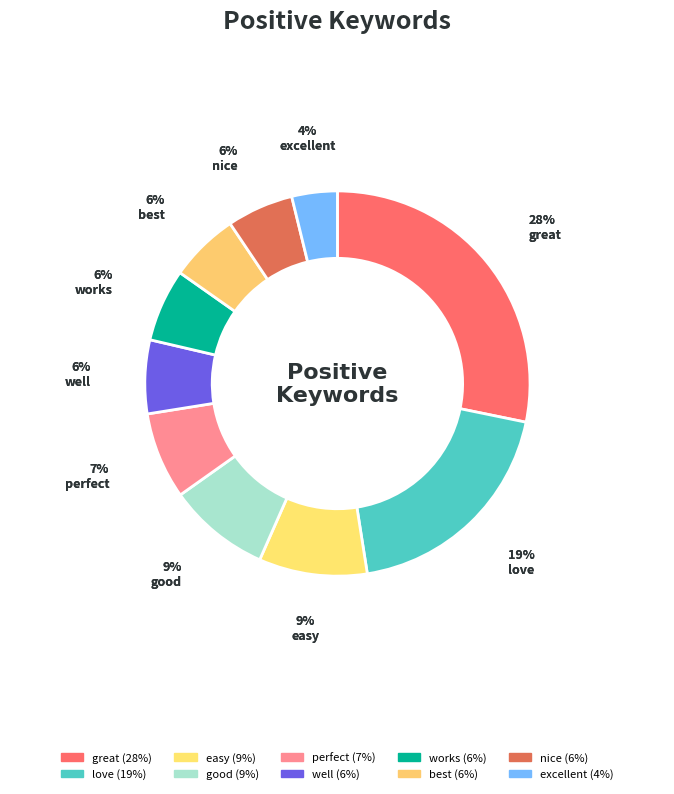

Combined, do best and good account for over 50%?

No